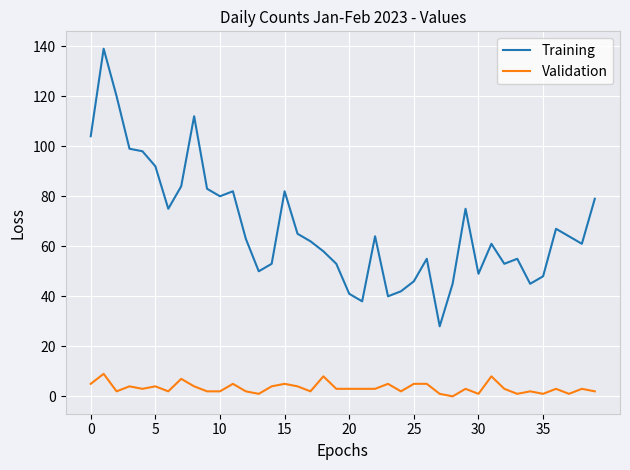

What is the maximum value shown in the chart?

139